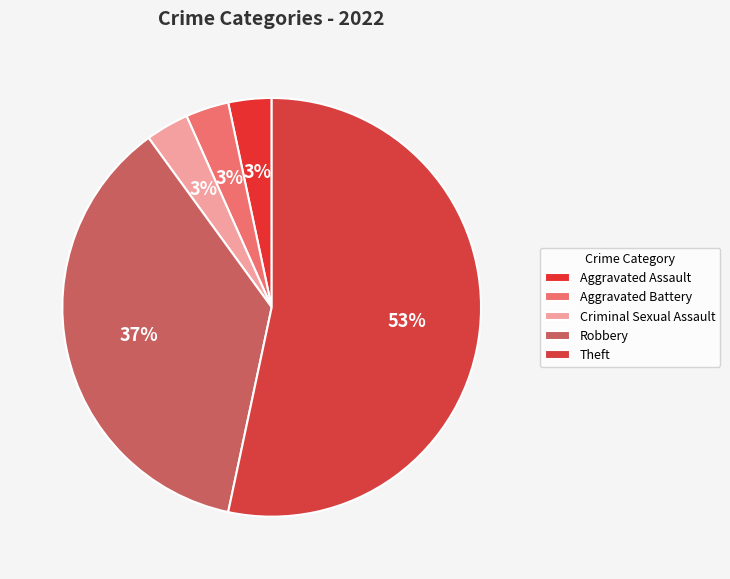

To the nearest percent, what percentage of the pie is Aggravated Assault?

3%